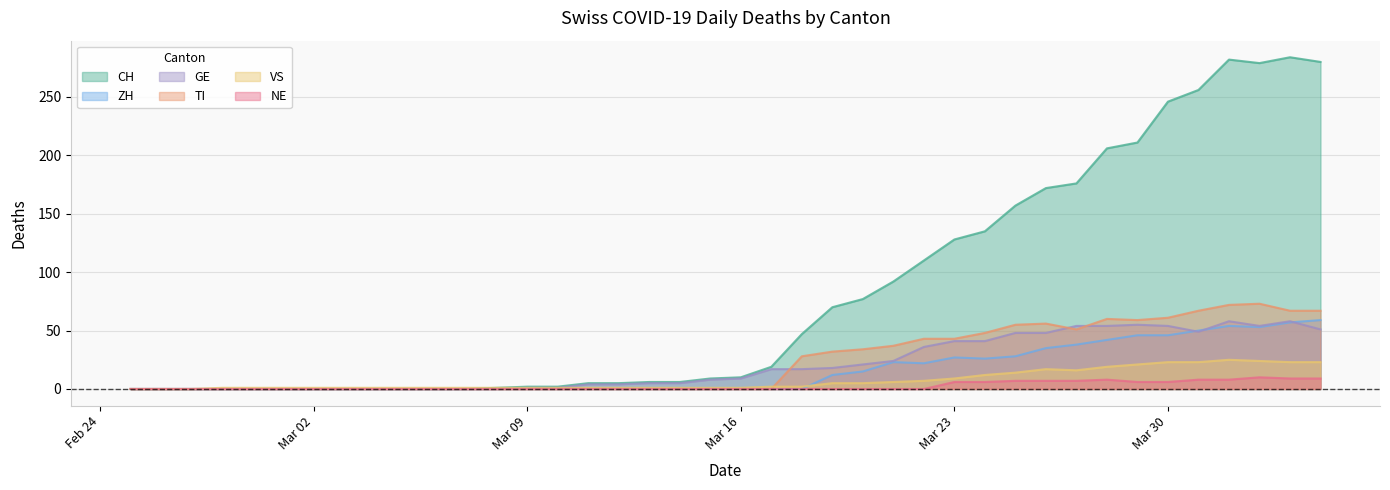

Which series has the widest spread of values?

CH